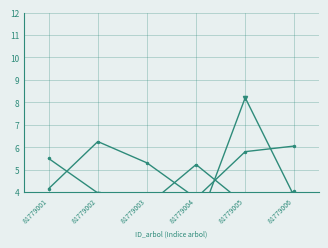

The esbeltez series shows 1.4 at 81779004. True or false?

False